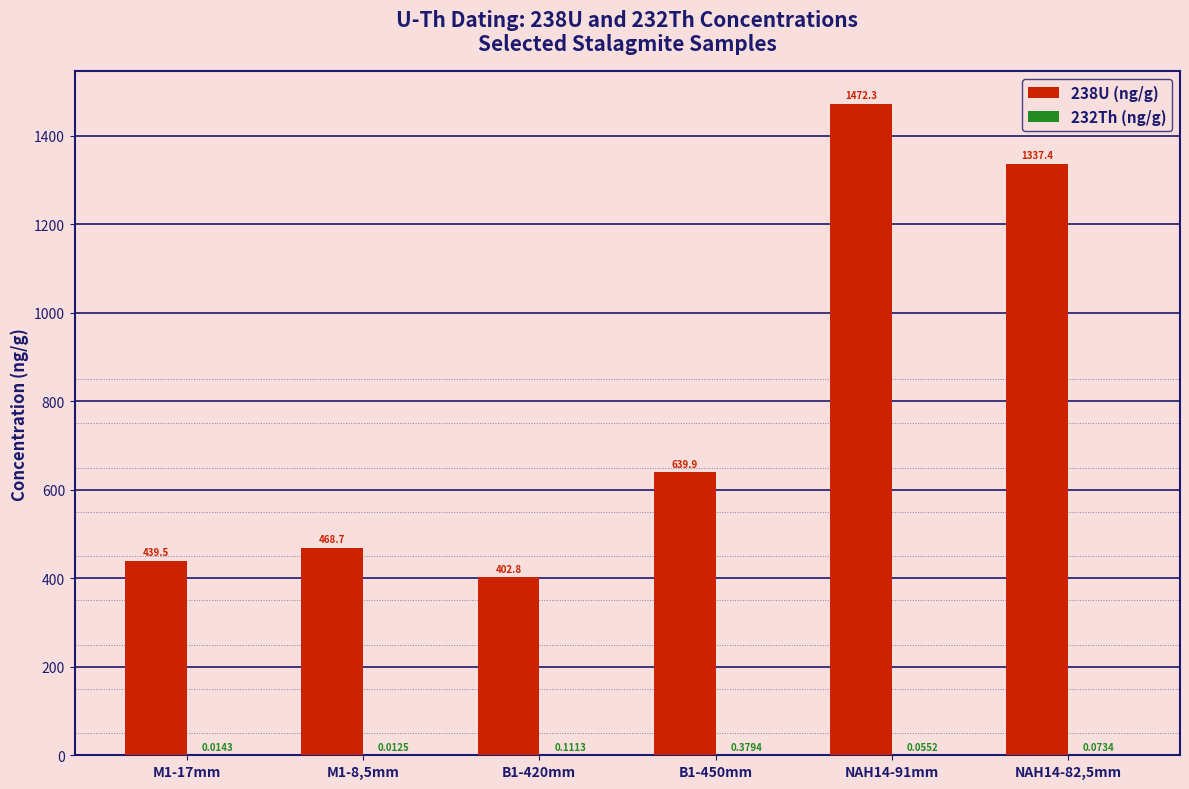

Which series has the widest spread of values?

238U (ng/g)